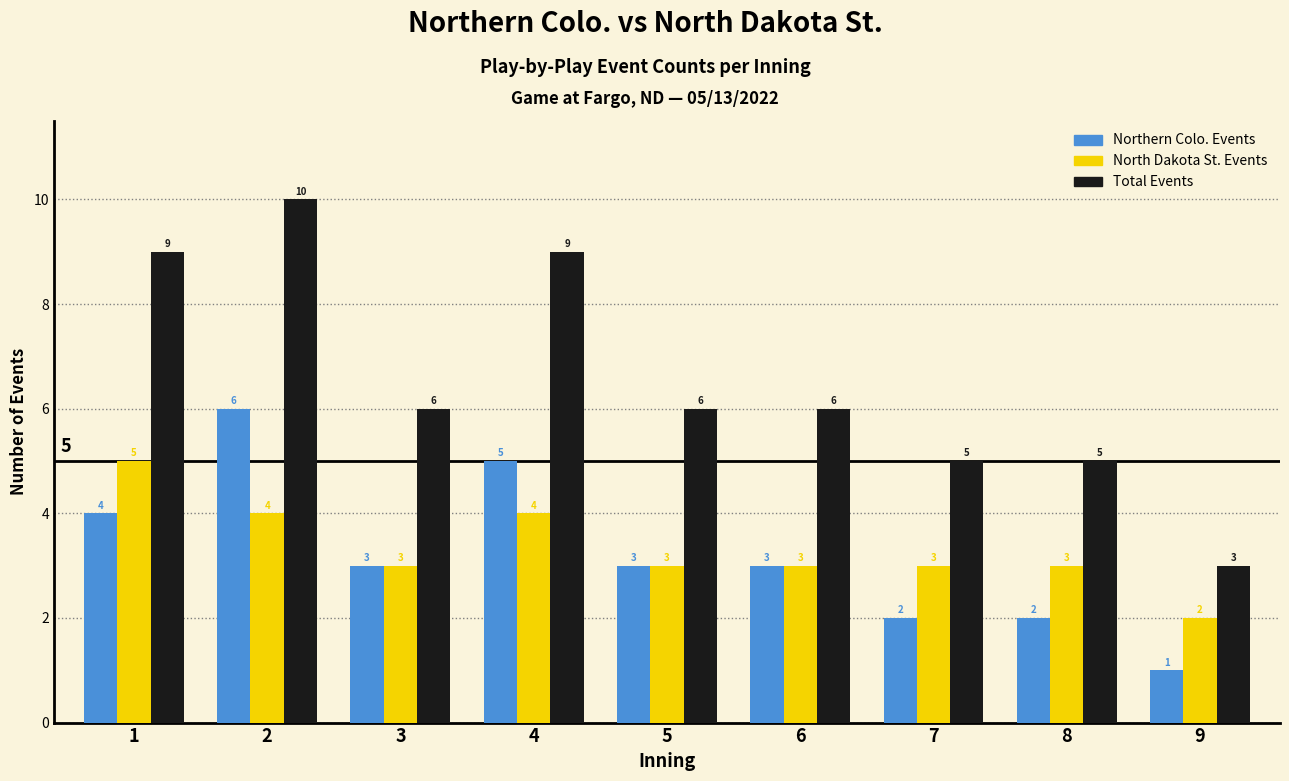

Is it true that Northern Colo. Events equals 4 at 6?

False